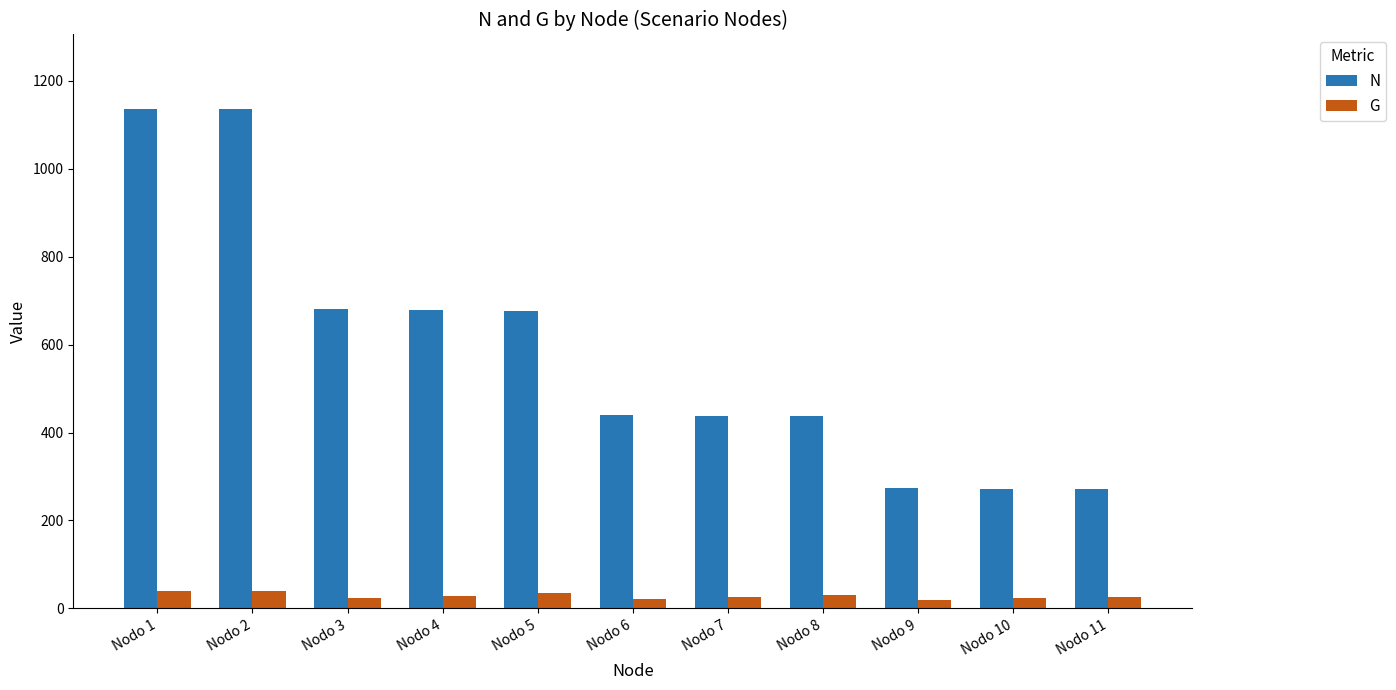

Count the number of data series in this chart.

2